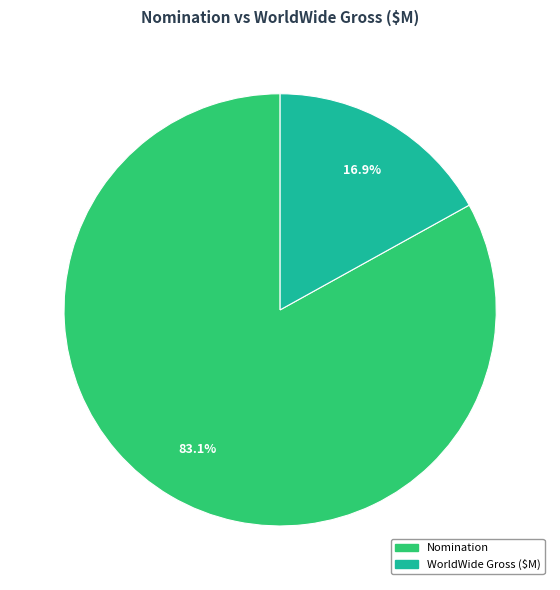

What percentage is the WorldWide Gross ($M) slice, to the nearest percent?

17%